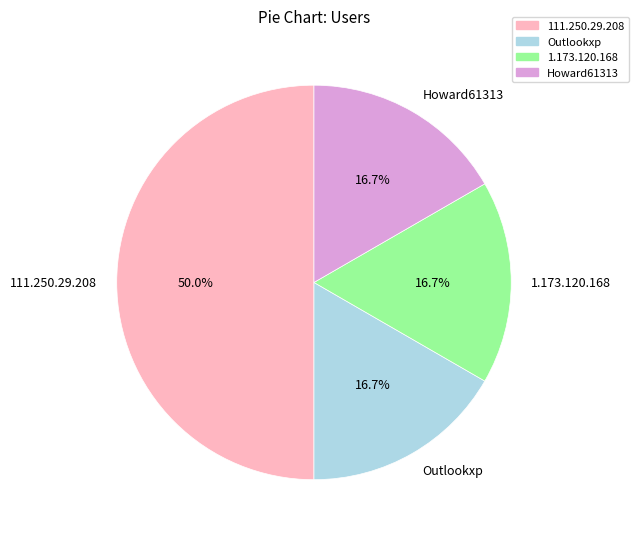

To the nearest percent, what is the combined percentage of 111.250.29.208 and Howard61313?

67%